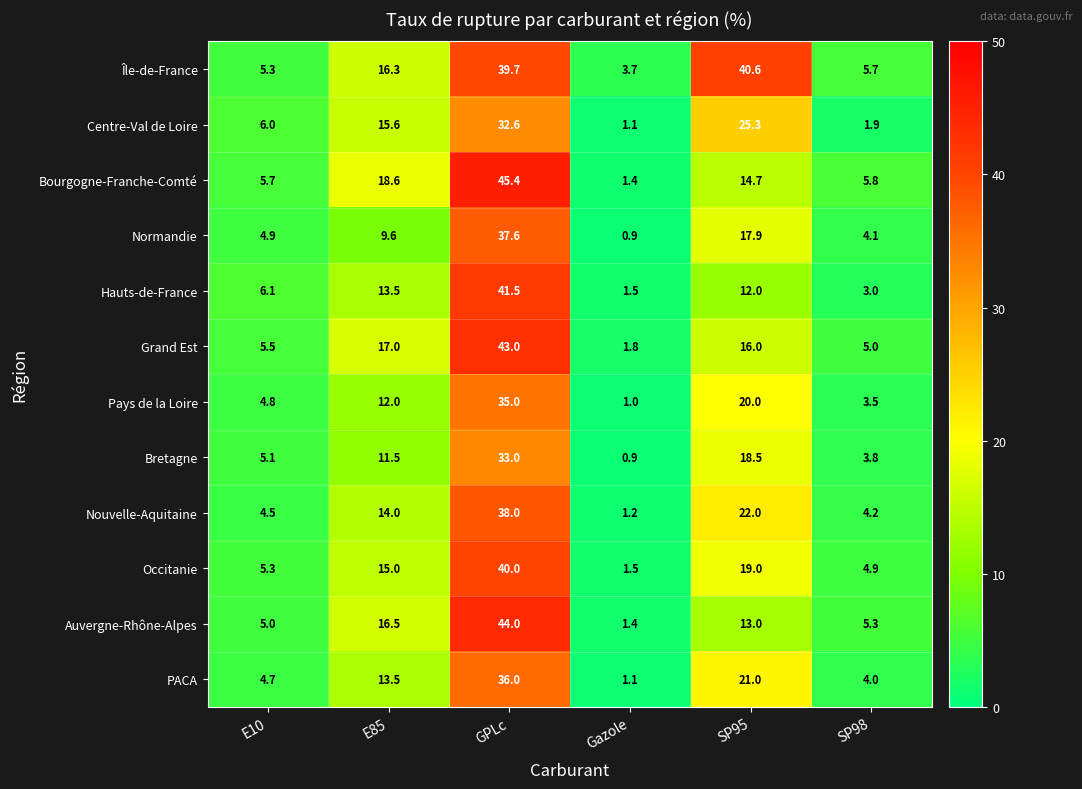

What is the difference between the maximum and minimum values in the Centre-Val de Loire series?

31.5